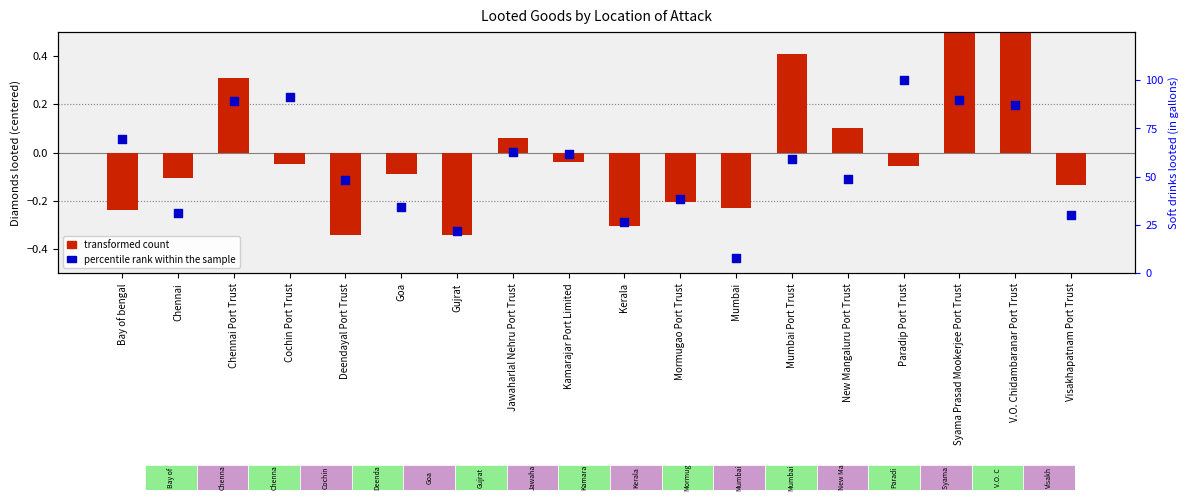

Which series reaches the maximum Y coordinate?

percentile rank within the sample